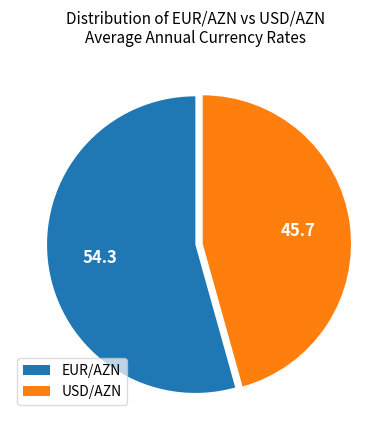

How many segments does this pie chart have?

2